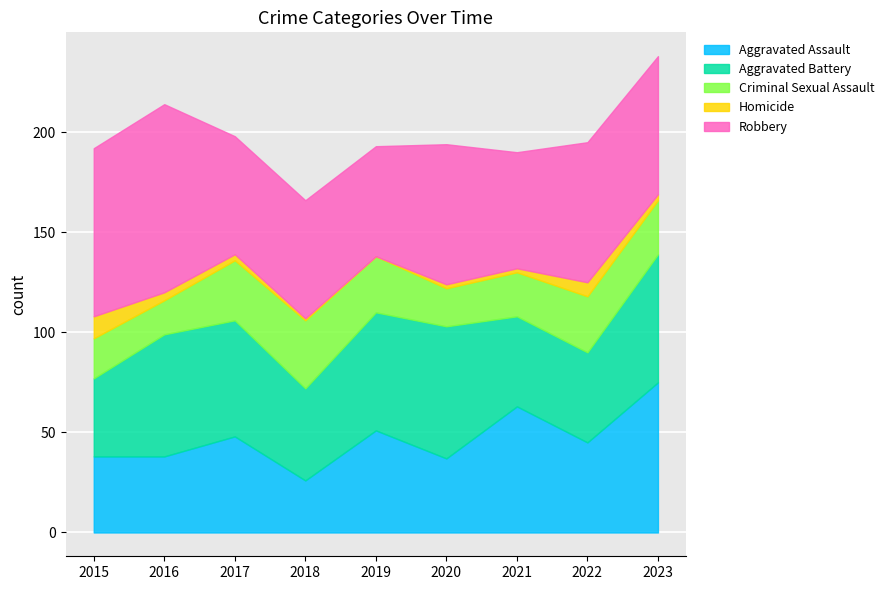

Which series has the largest total across all categories?

Robbery